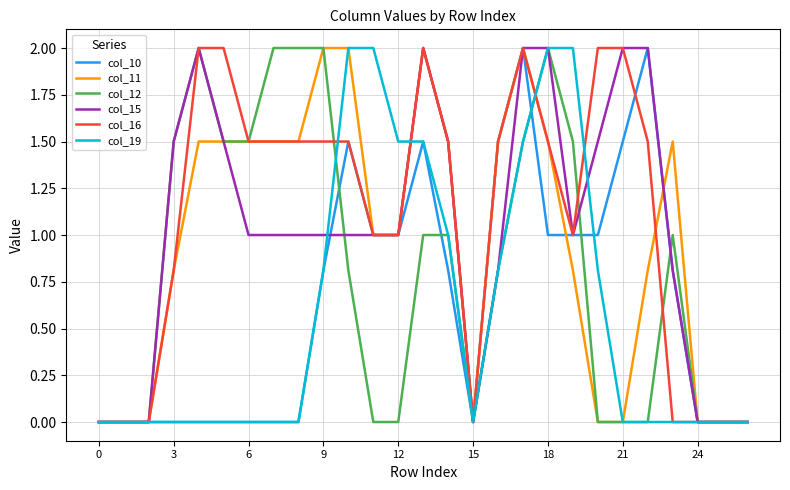

What is the highest value of the col_19 series?

2.0